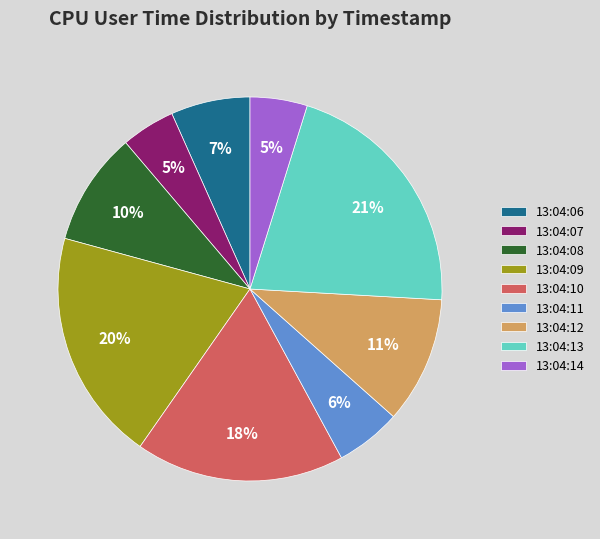

Combined, do 13:04:11 and 13:04:08 account for over 50%?

No